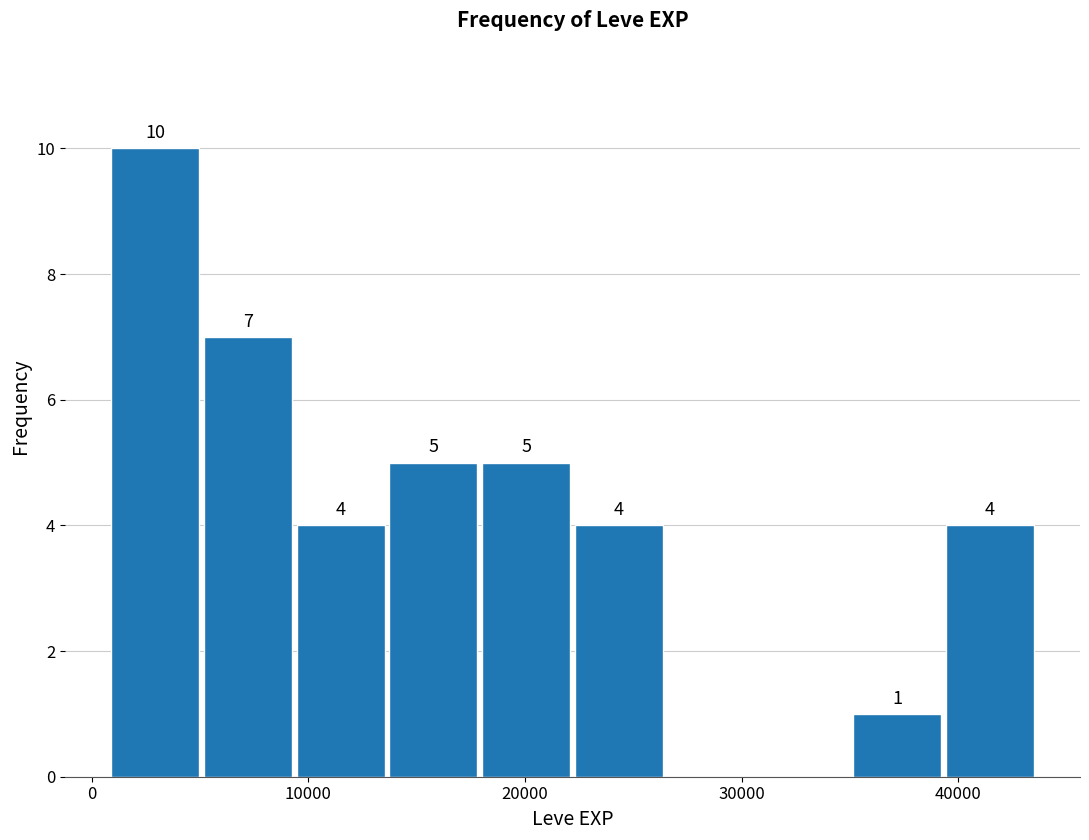

Over which range of the x-axis is the bar tallest?

1000 to 5000